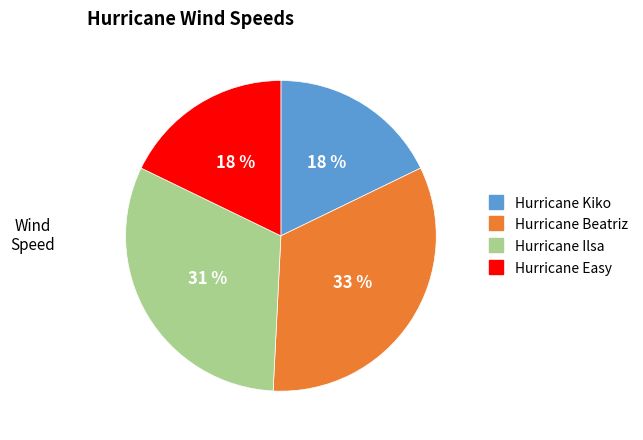

Is there a majority slice in this chart?

No